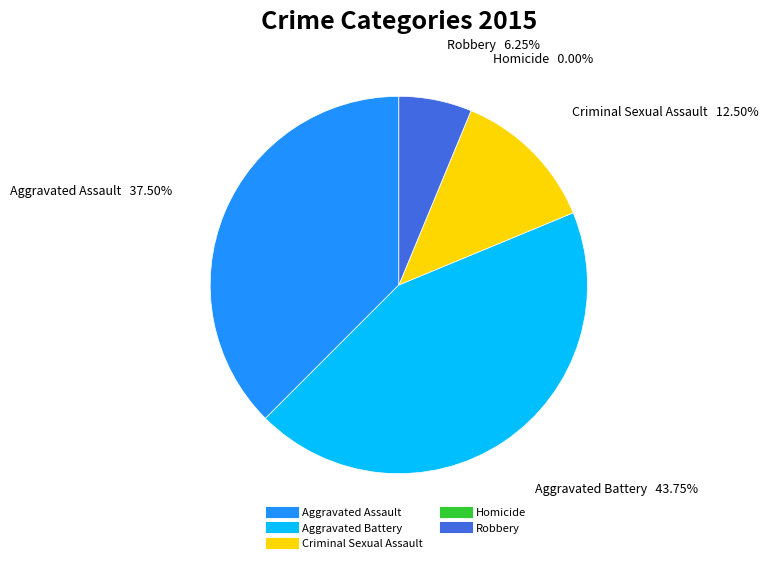

What is the smallest slice in the pie chart?

Homicide